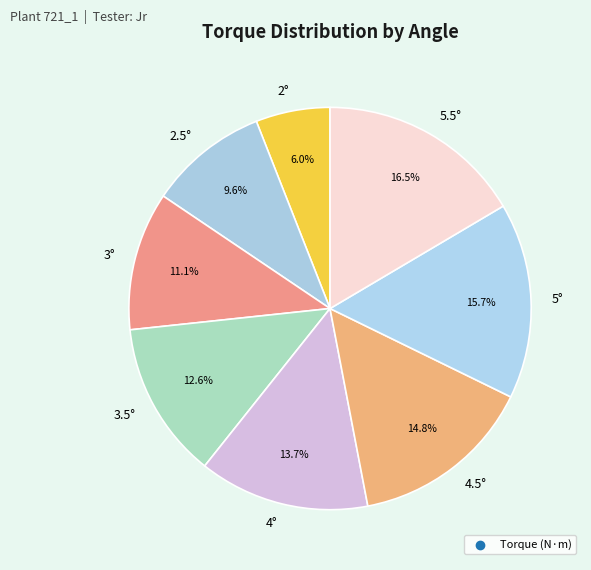

To the nearest percent, what percentage of the pie is 3.5°?

13%